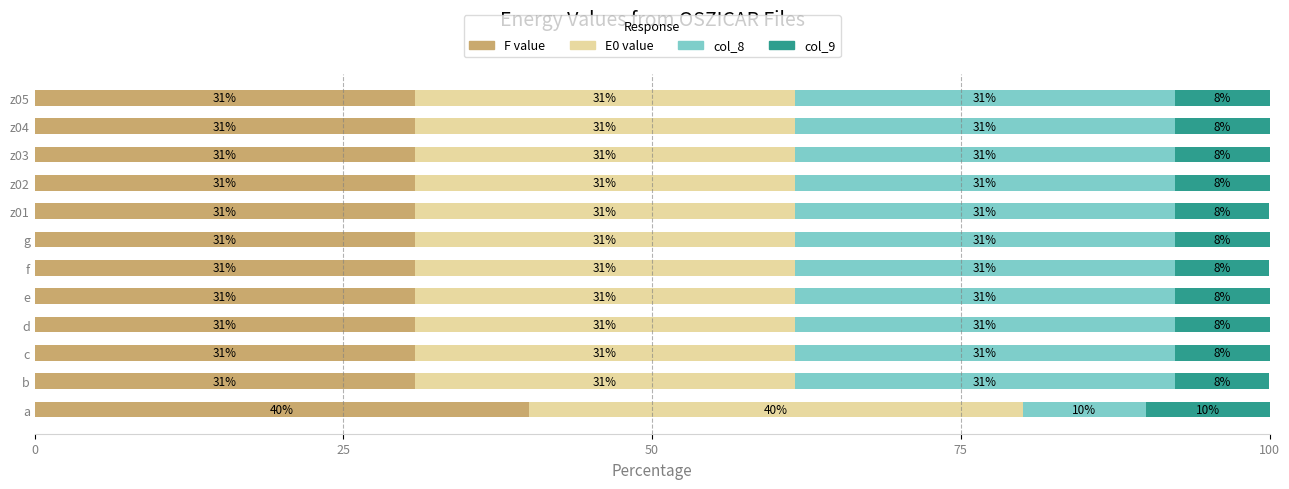

What are all the series names shown in the legend?

F value, E0 value, col_8, col_9